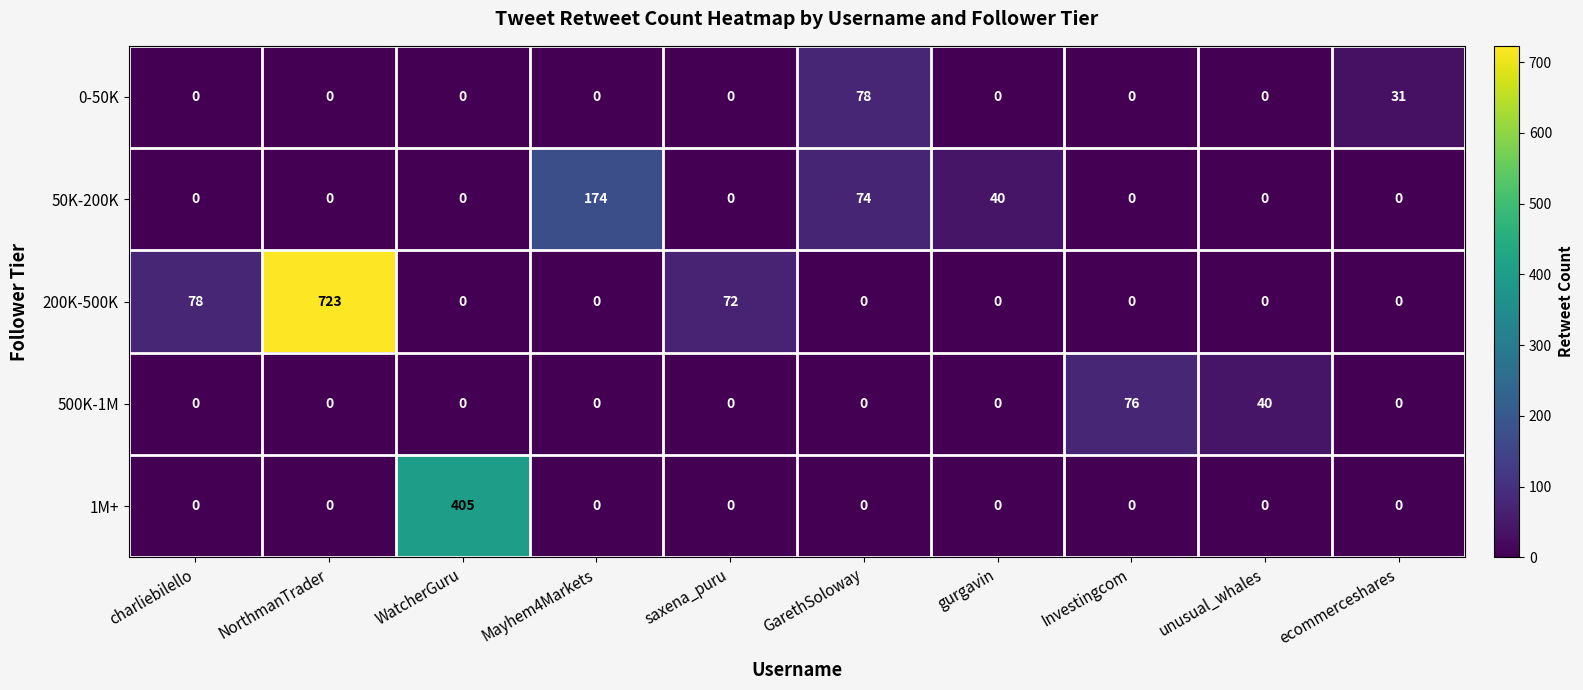

What is the difference between the 50K-200K values at gurgavin and saxena_puru?

40